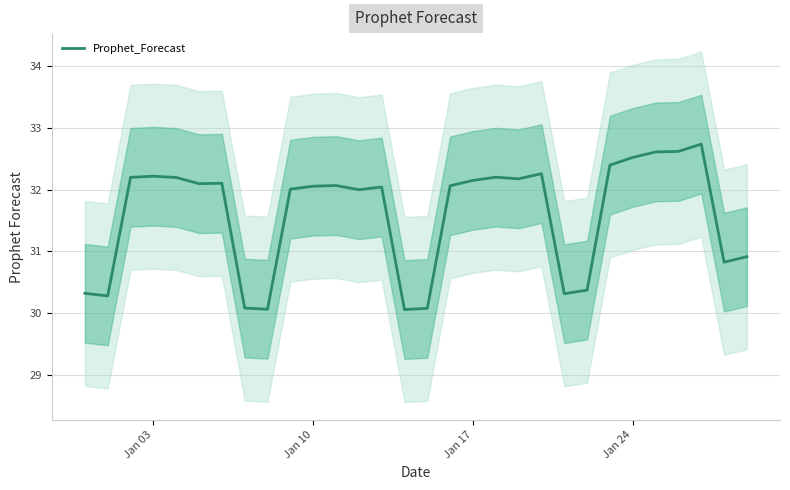

Reading left to right, transcribe all the data shown in this chart.

30.3	30.3	32.2	32.2	32.2	32.1	32.1	30.1	30.1	32.0	32.1	32.1	32.0	32.0	30.1	30.1	32.1	32.1	32.2	32.2	32.3	30.3	30.4	32.4	32.5	32.6	32.6	32.7	30.8	30.9